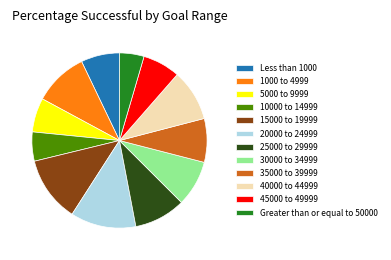

Is the sum of 35000 to 39999 and 20000 to 24999 greater than half?

No